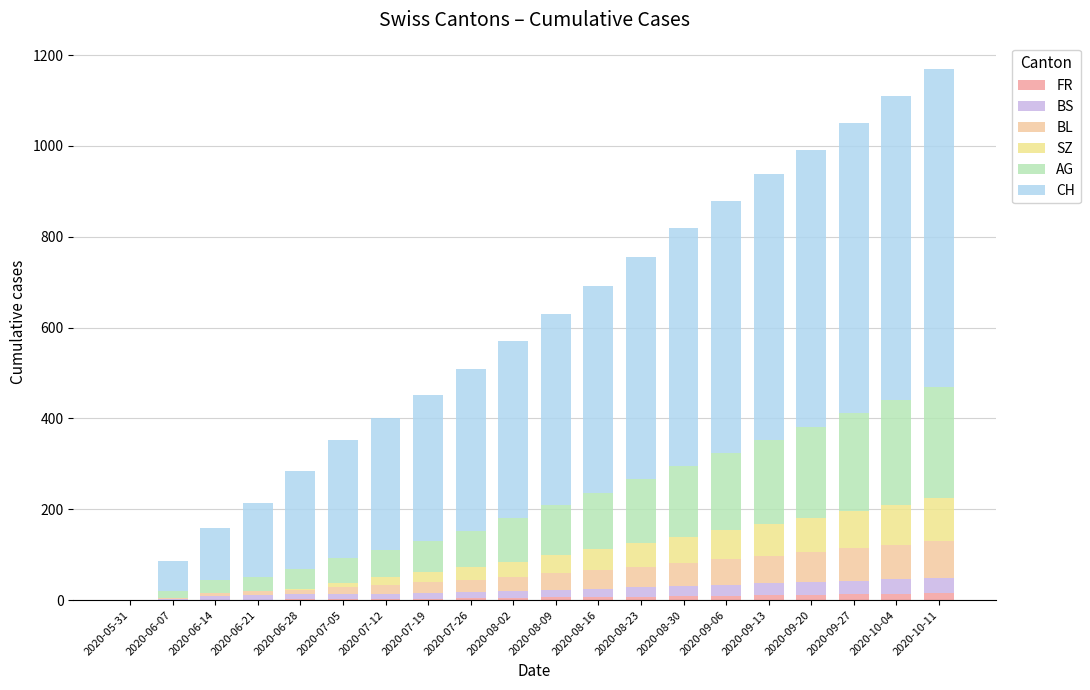

Does the chart contain stacked bars?

Yes